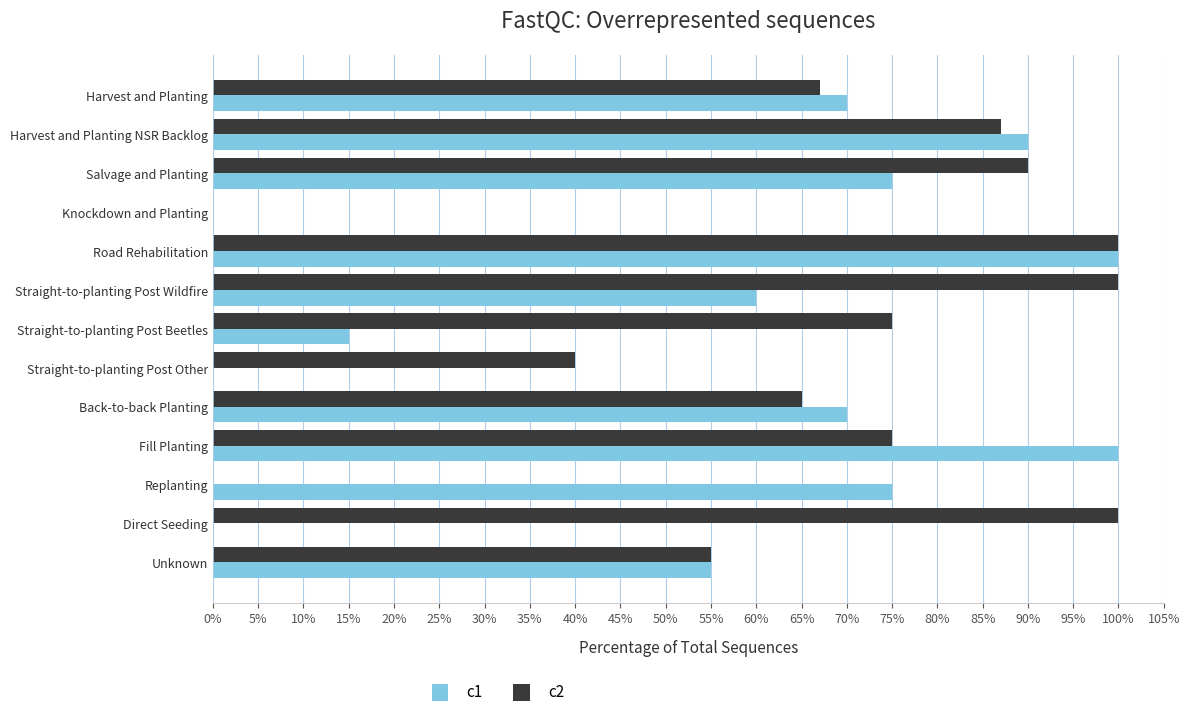

What is the value of the c2 bar at the 2nd from the left?

0.9